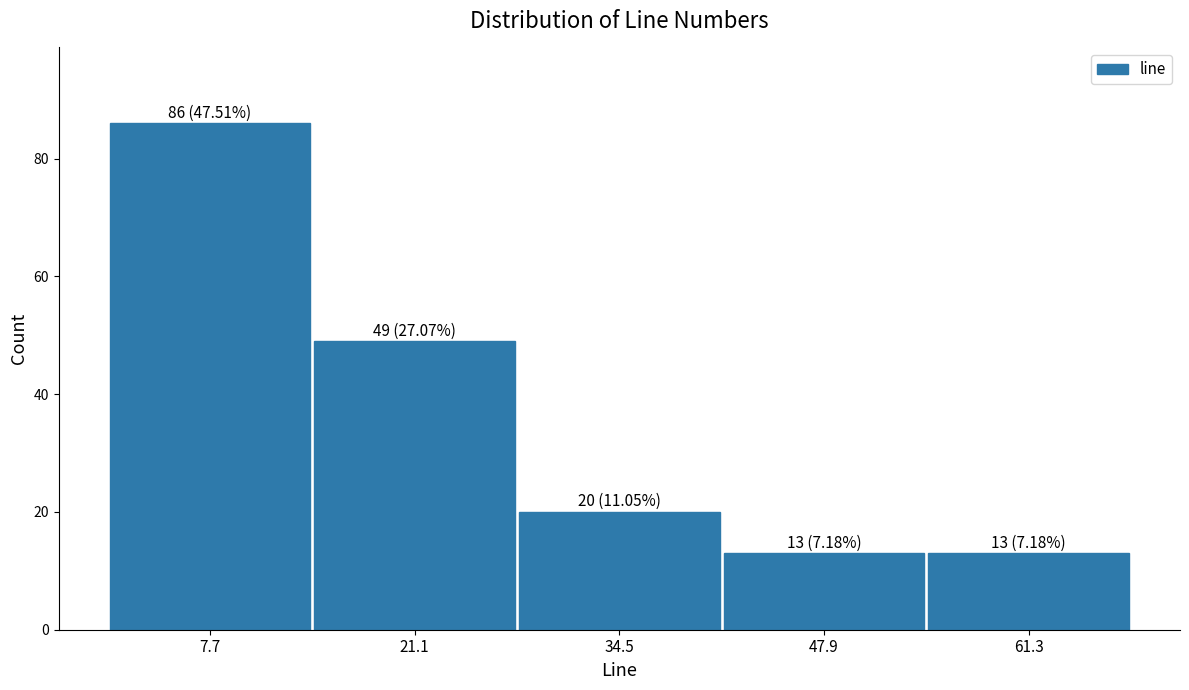

Over which range of the x-axis is the bar tallest?

1.0 to 14.4